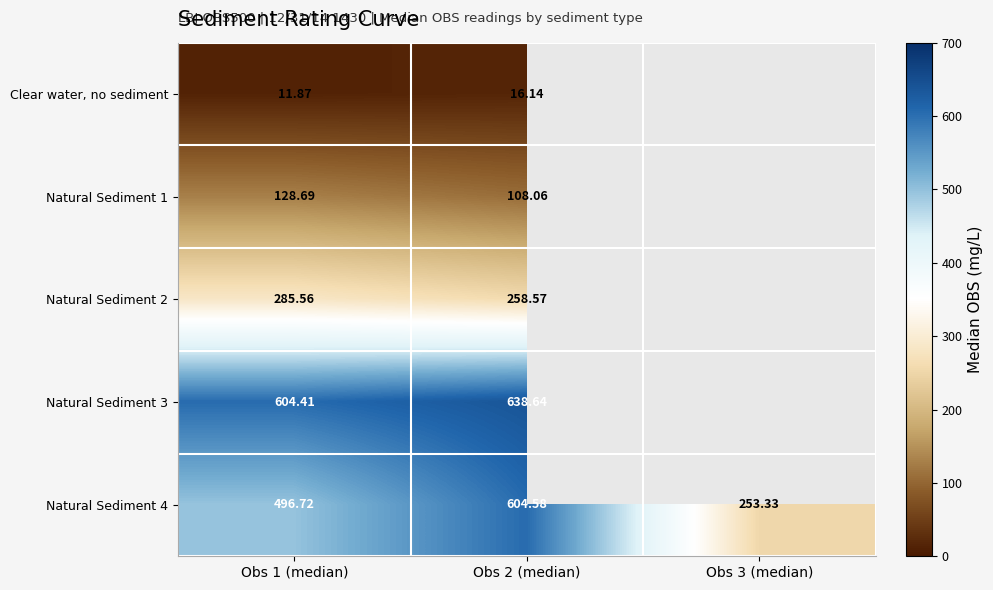

Is the value of Natural Sediment 2 at Obs 1 (median) greater than the value of Natural Sediment 4 at Obs 1 (median)?

No